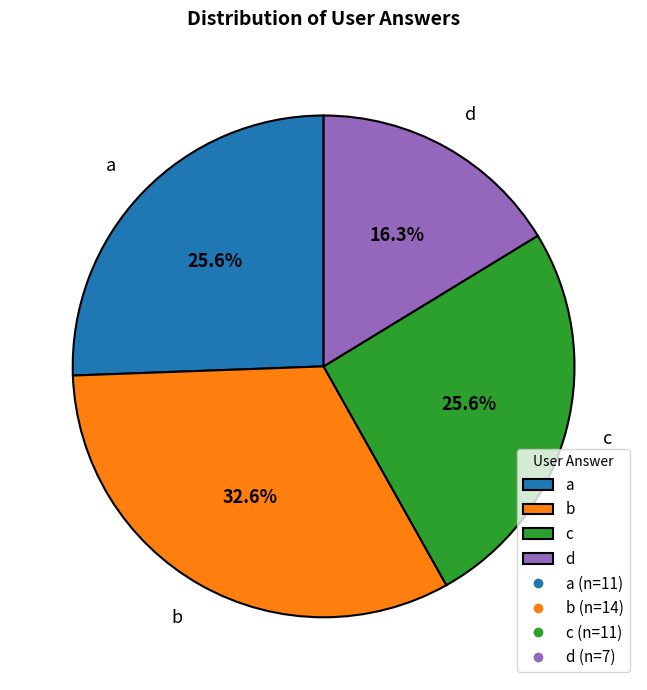

Which slice is the largest?

b